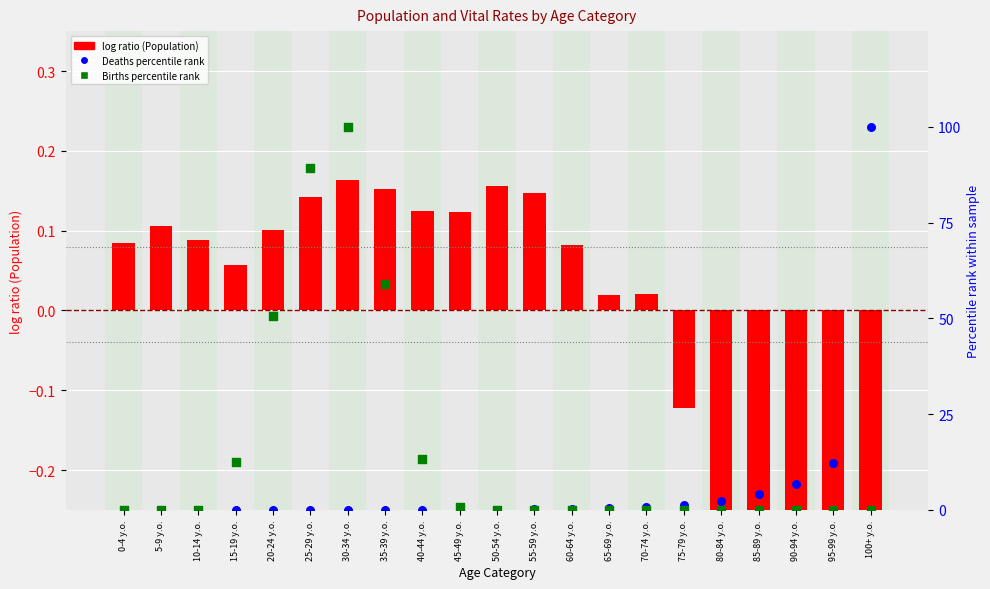

At how many categories does at least one series exceed 52?

4